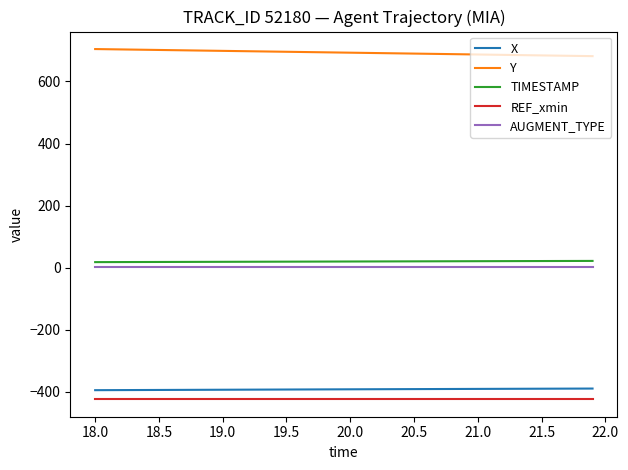

What is the lowest value of the X series?

-394.5